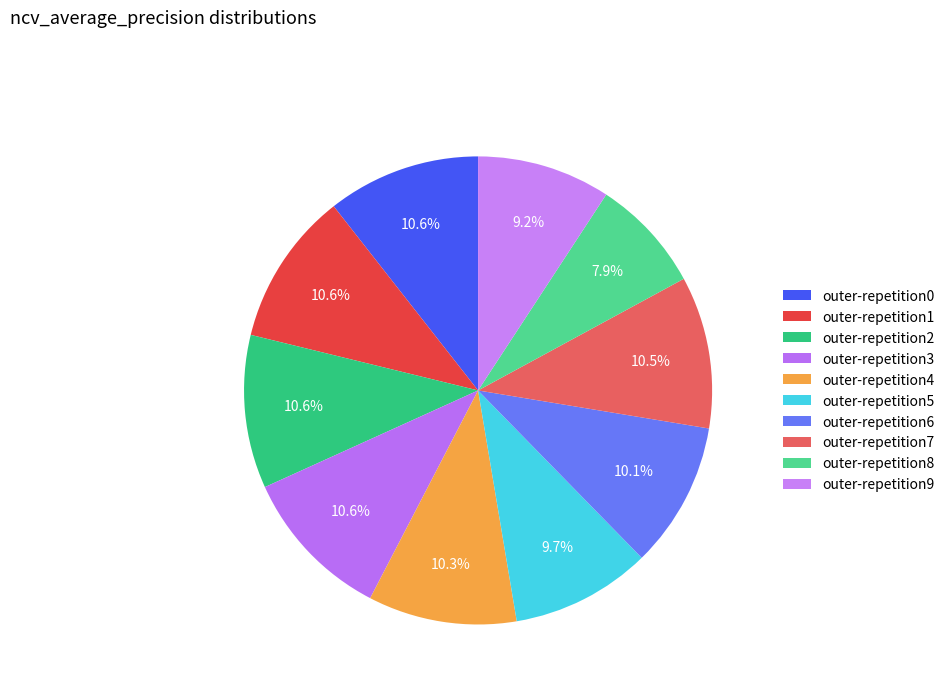

To the nearest percent, what is the average slice percentage?

10%